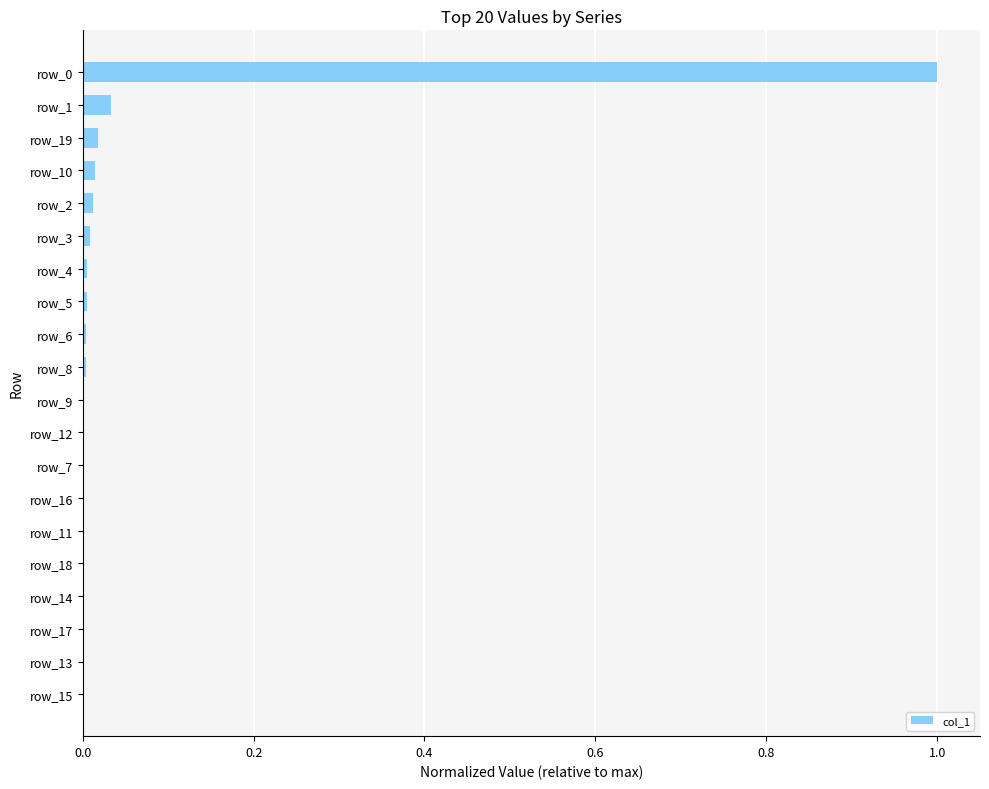

What is the sum of all values?

1.1